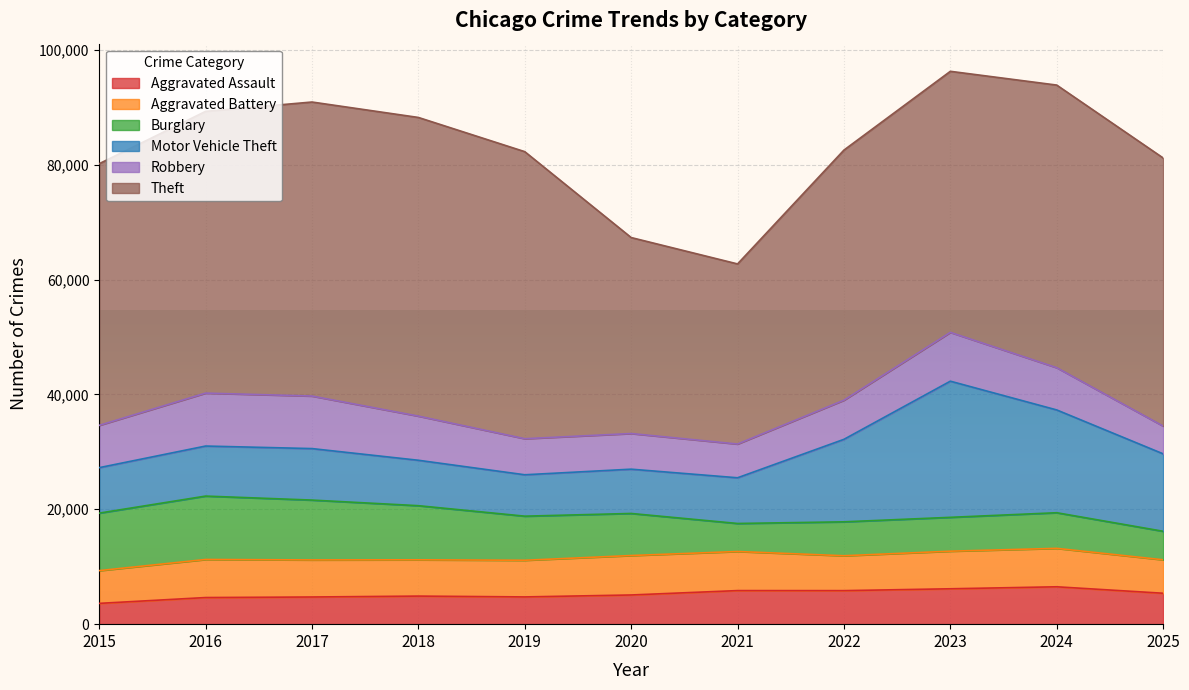

True or false: Aggravated Battery and Burglary cross at least once.

True